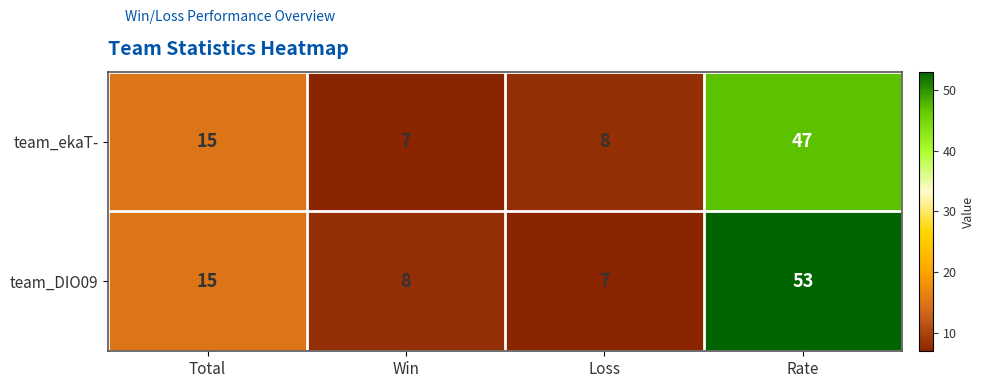

Rank the series at Loss from highest to lowest value.

team_ekaT-, team_DIO09